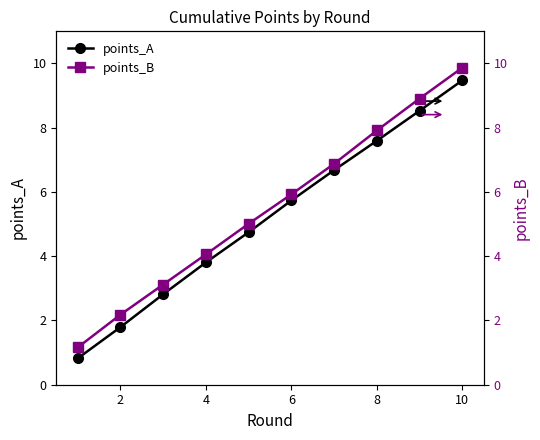

Does the chart have visible grid lines?

No